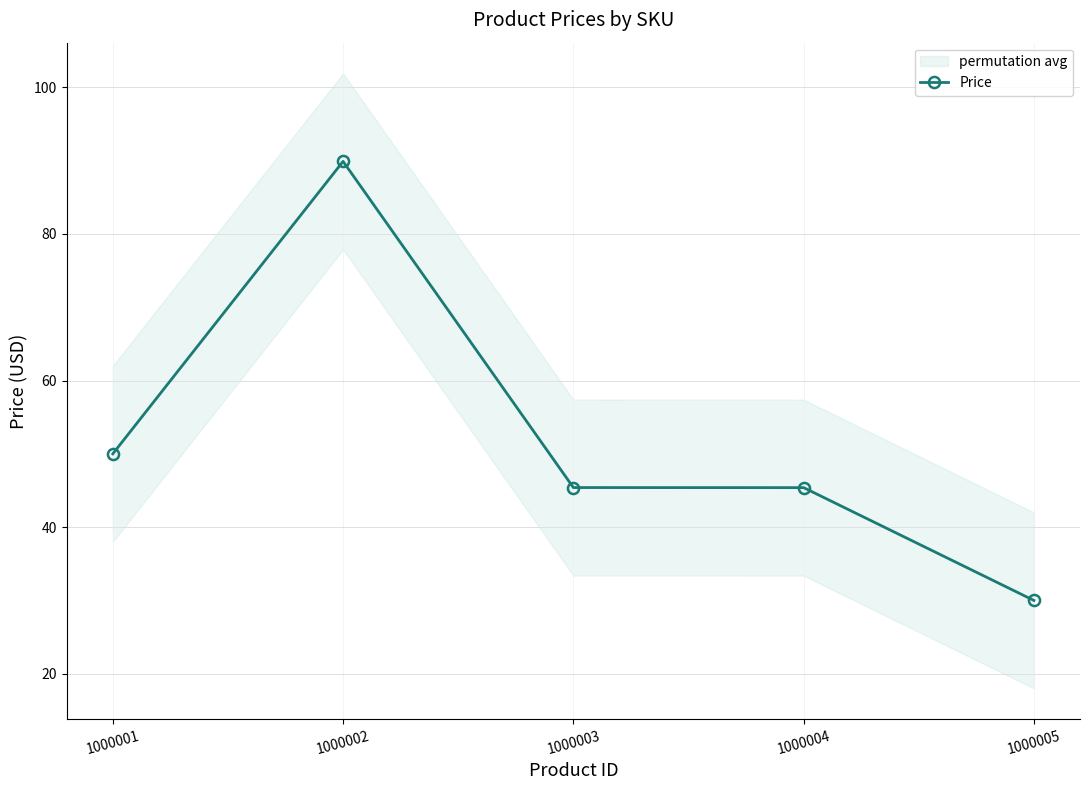

Where is the data nearest to the value 59?

1000001